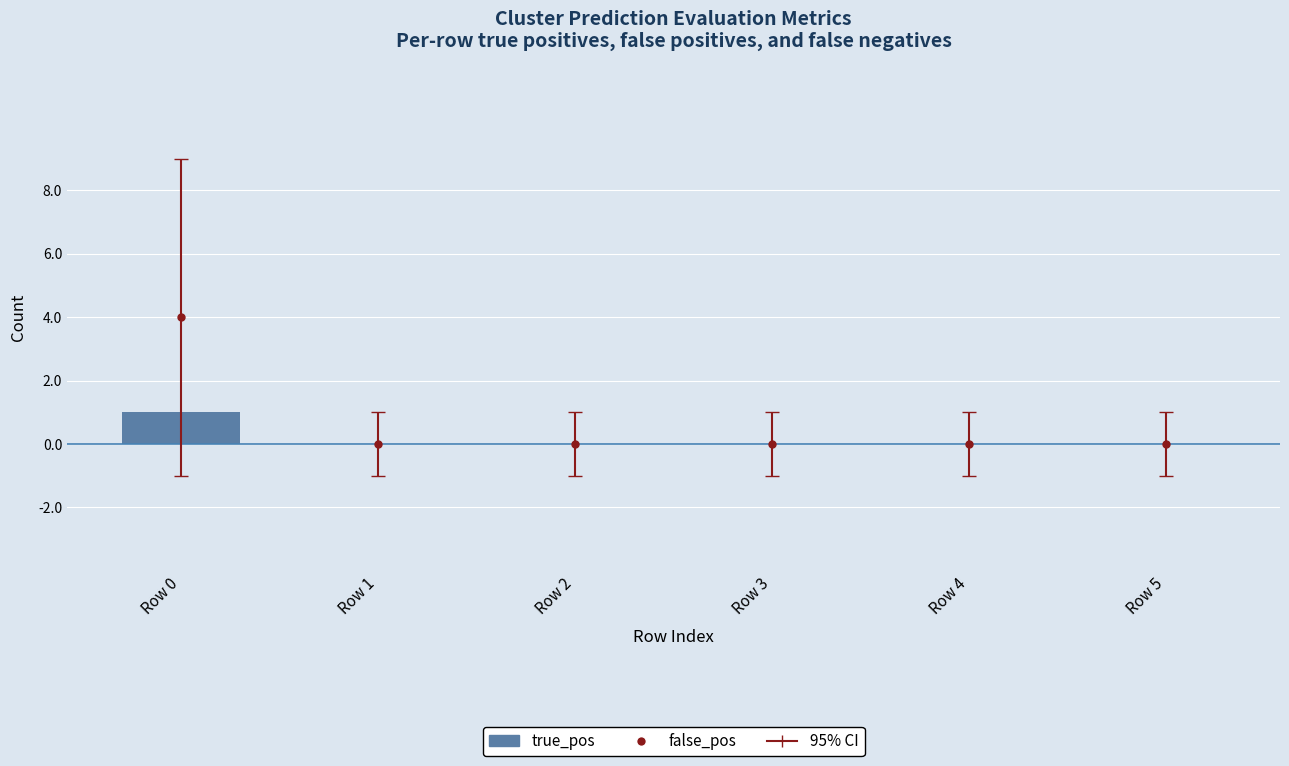

What is the change in value from Row 0 to Row 3?

-1